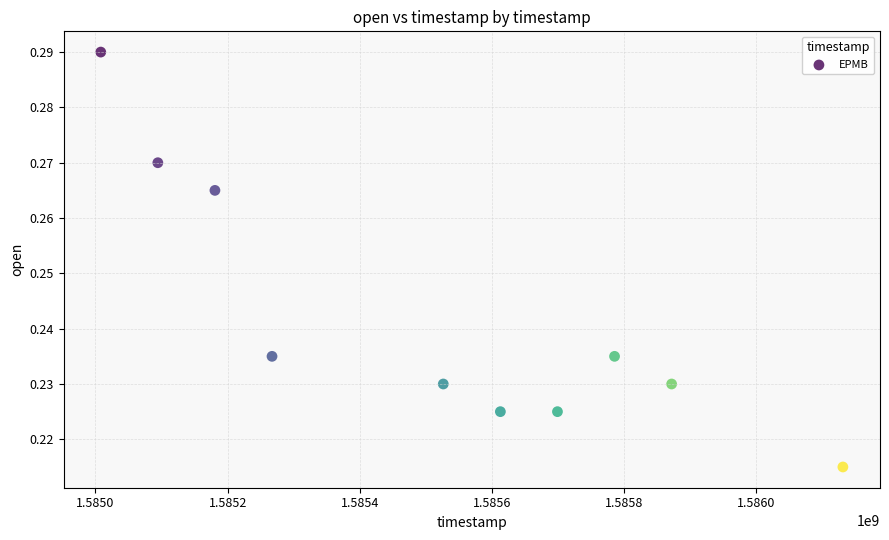

Count the number of points in this scatter plot.

10